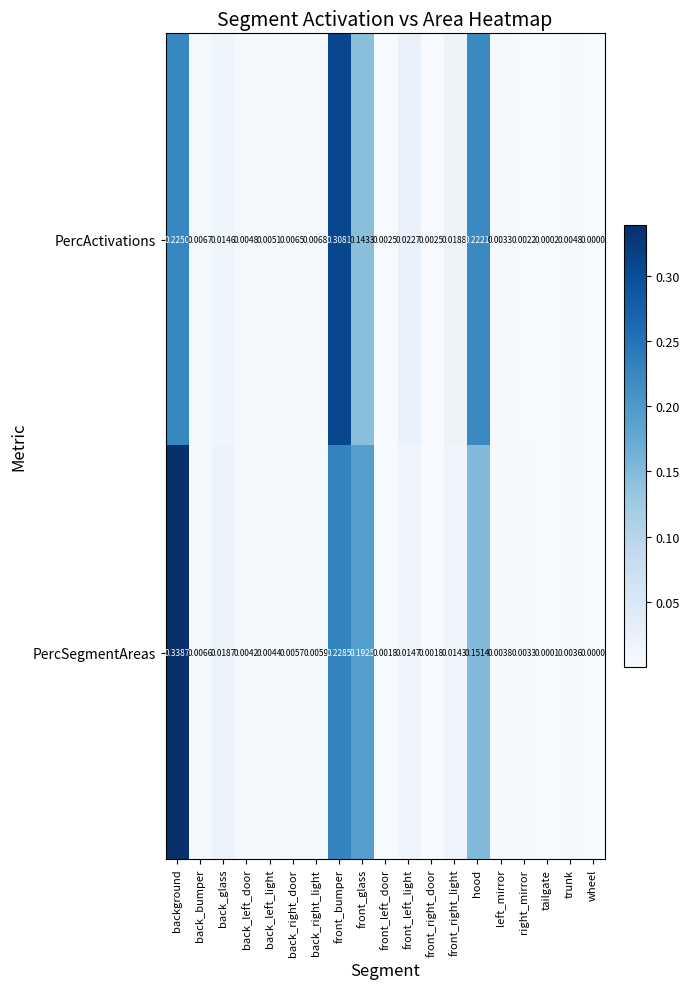

At which label is PercActivations closest to 0?

wheel